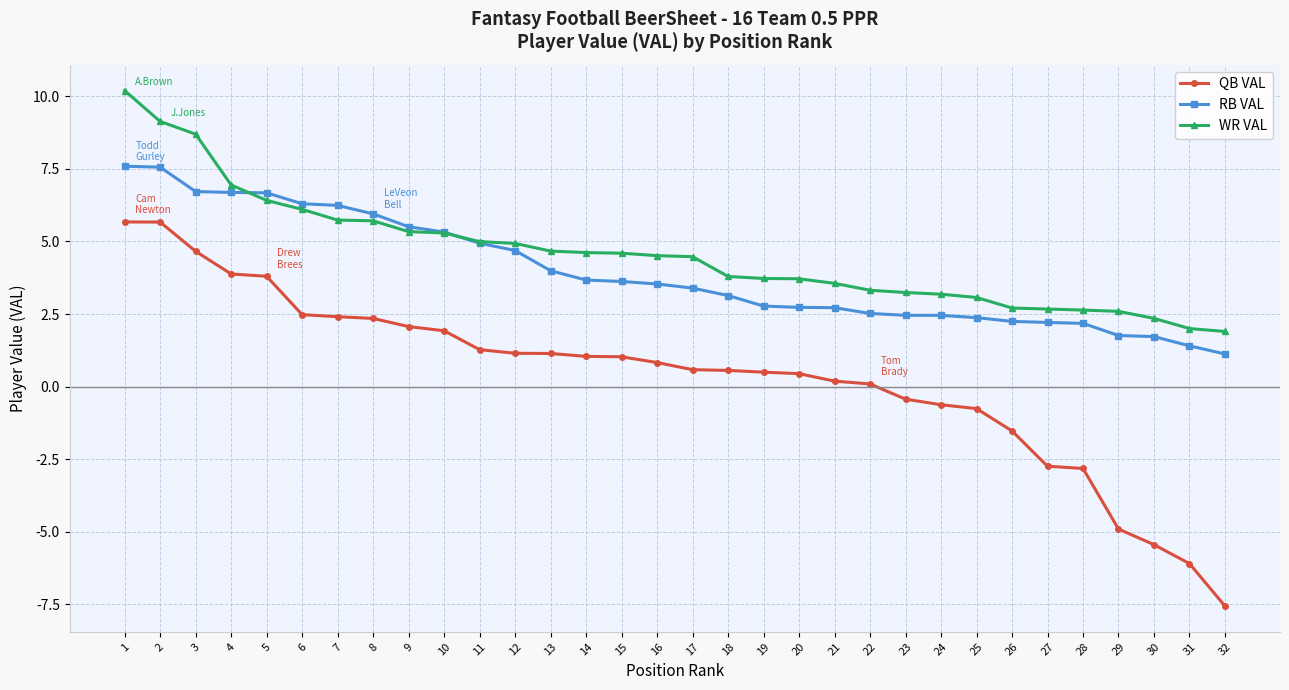

True or false: RB VAL has a value of 1.7 at 23.

False